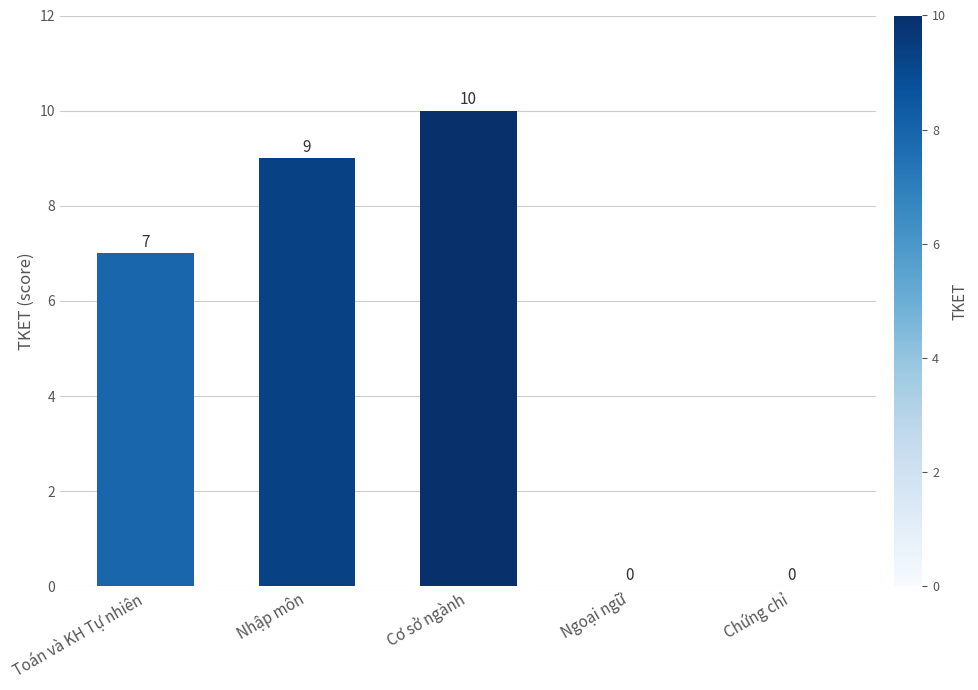

At which label is the value closest to 5?

Toán và KH Tự nhiên